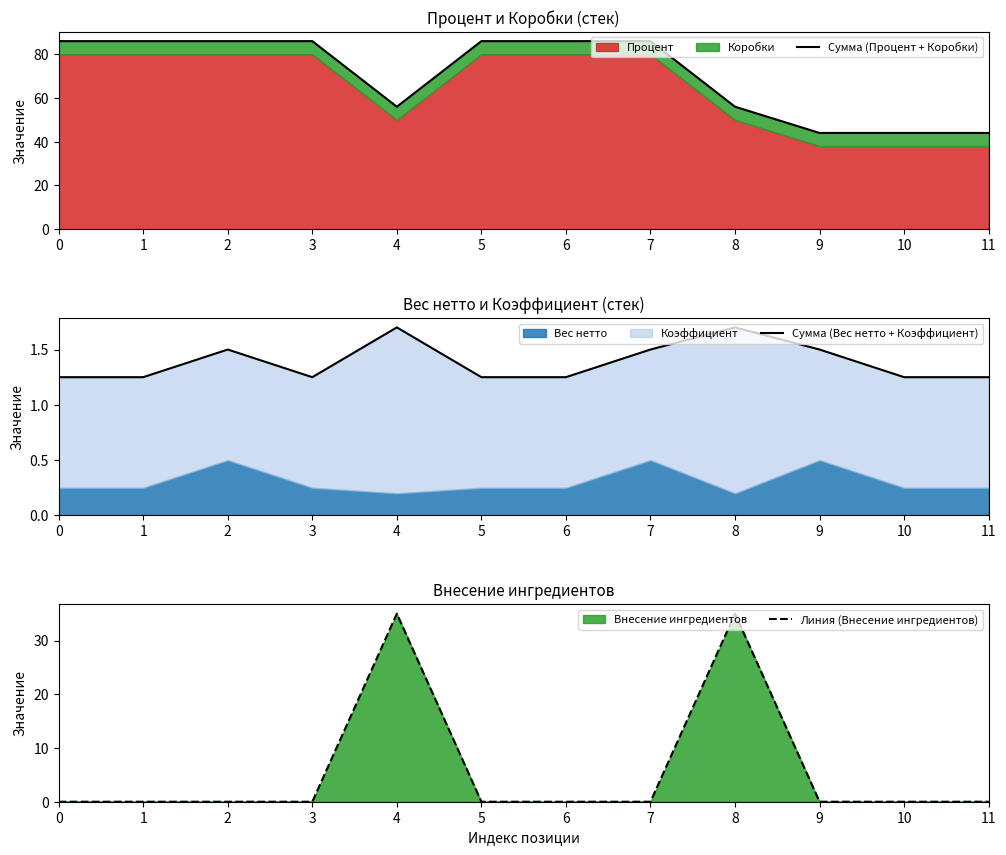

Does the chart display data point markers on the line(s)?

No